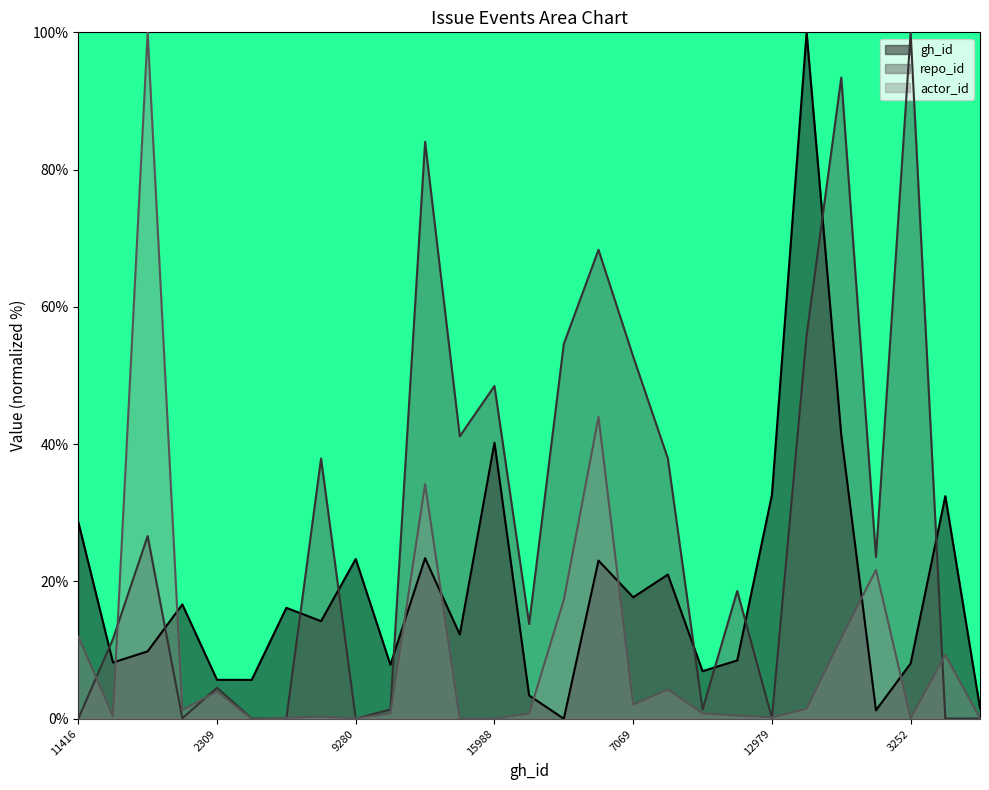

Between which two adjacent categories do actor_id and repo_id first intersect?

11416 and 3306